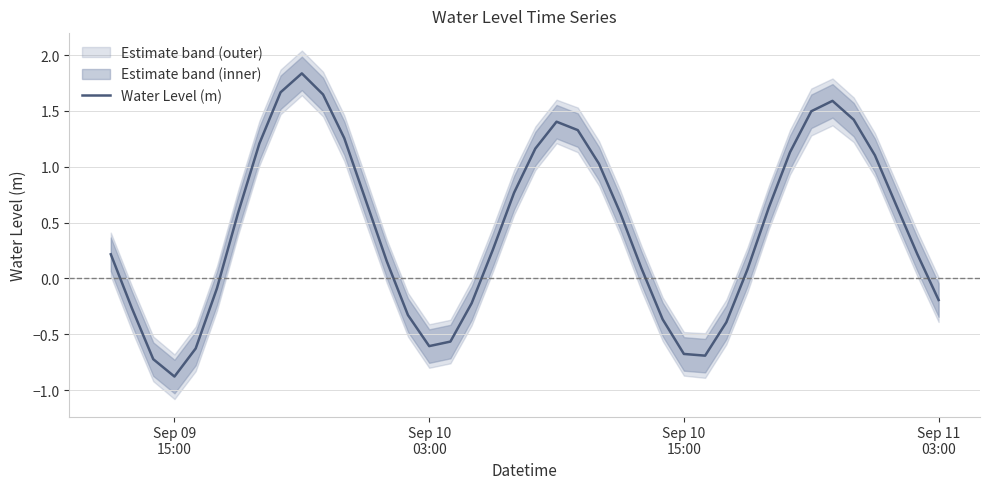

What is the minimum value for Water Level (m)?

-0.9